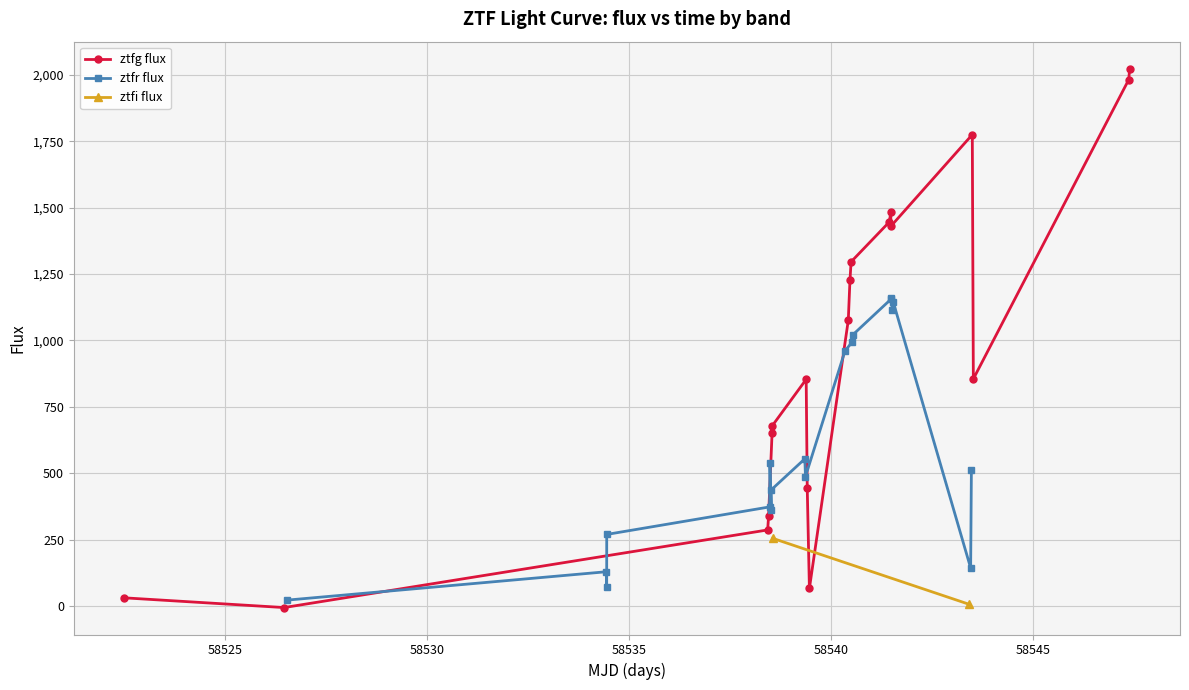

Does the chart display data point markers on the line(s)?

Yes